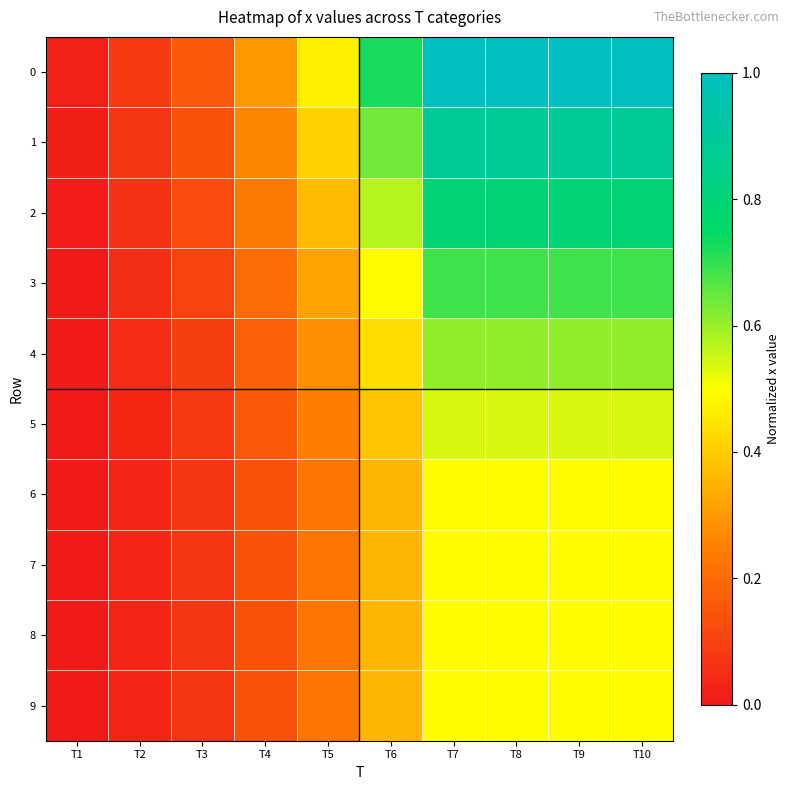

Rank the series at T9 from lowest to highest value.

6, 7, 8, 9, 5, 4, 3, 2, 1, 0